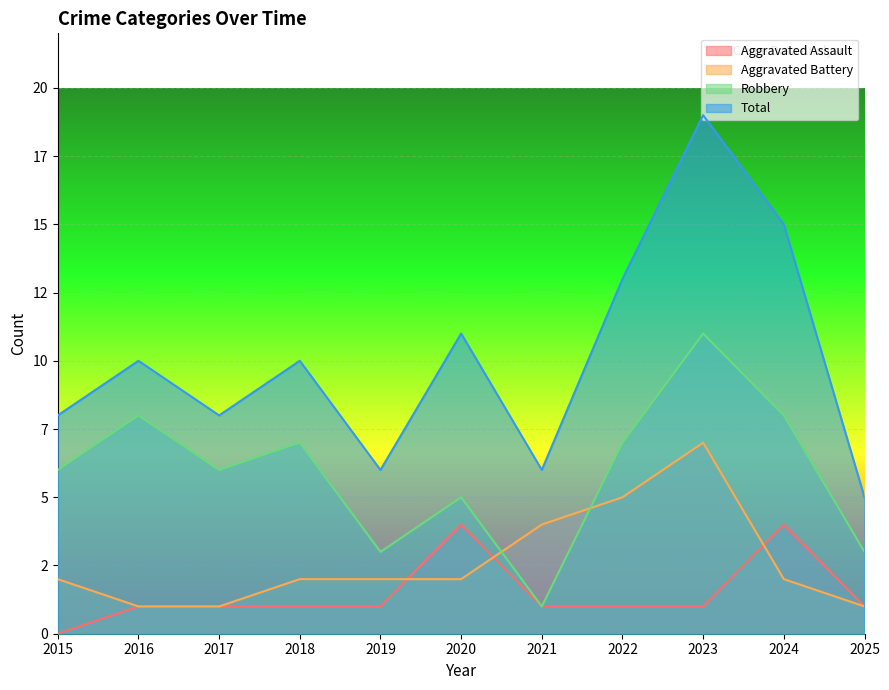

How many interior local valleys does the Robbery series have?

3